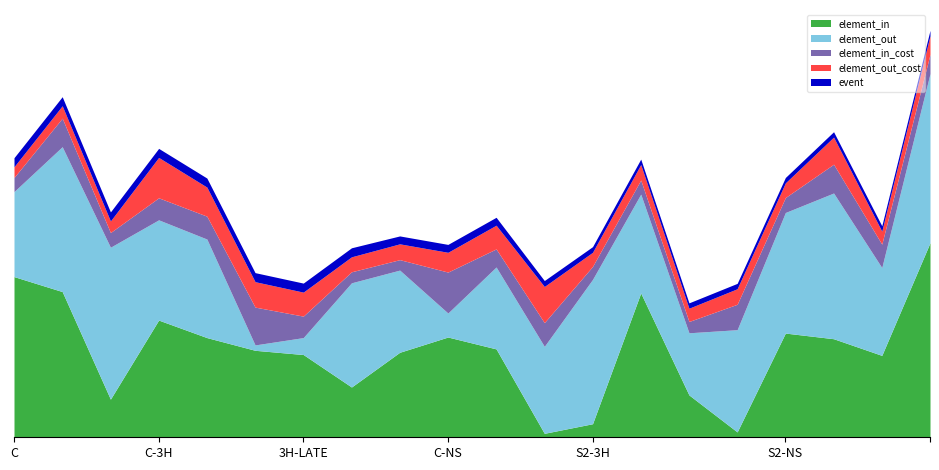

What is the sum of all element_in values?

6175